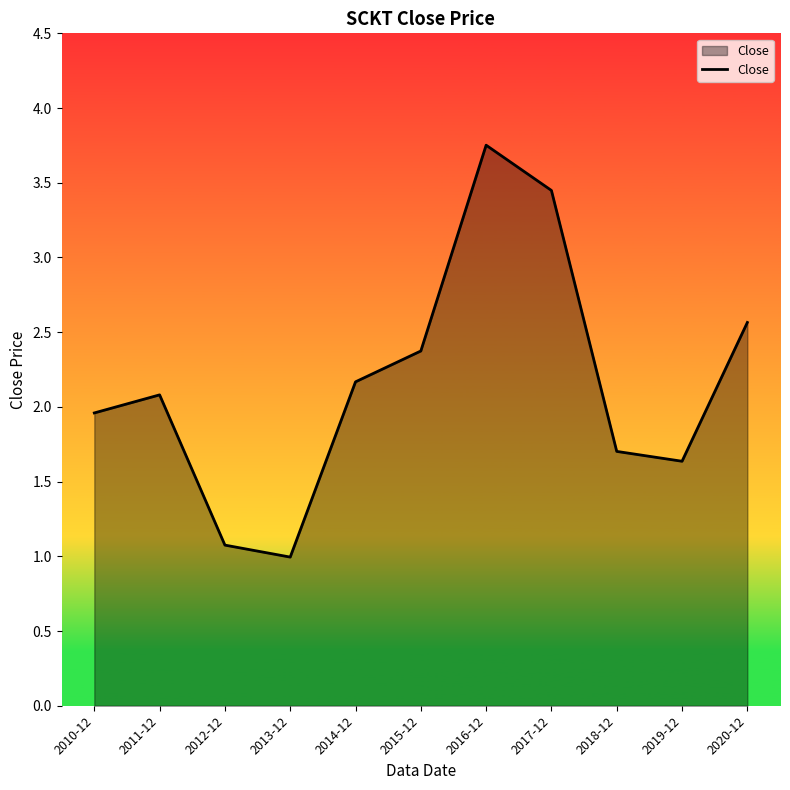

The value at 2010-12 is 1.3. True or false?

False